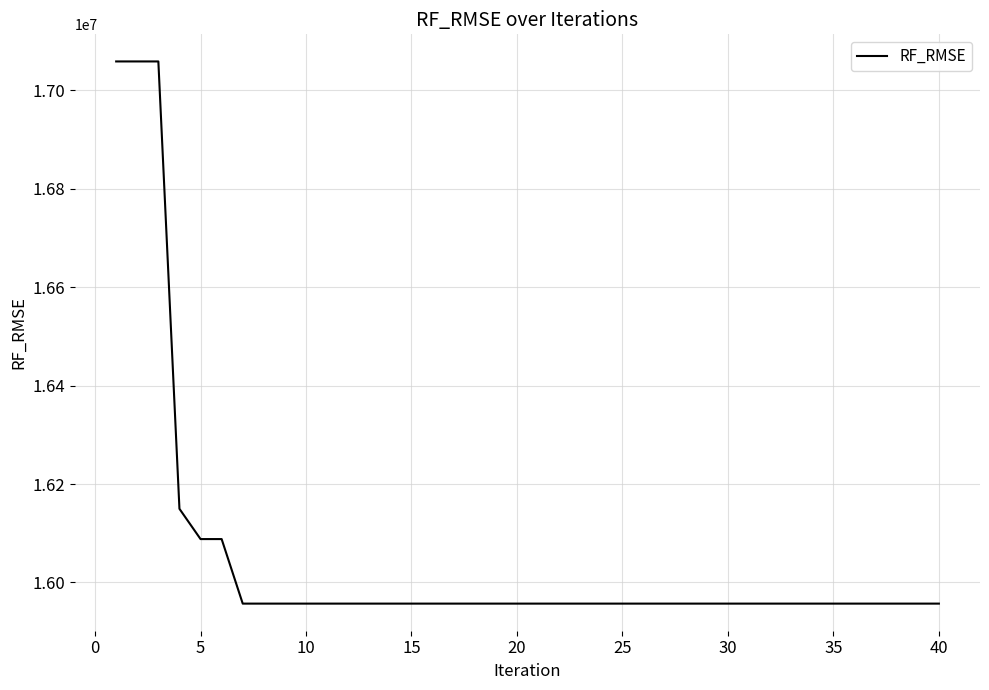

Reading left to right, list all the values displayed in this chart.

17059014.9	17059014.9	17059014.9	16149666.1	16088123.5	16088123.5	15956937.8	15956937.8	15956937.8	15956937.8	15956937.8	15956937.8	15956937.8	15956937.8	15956937.8	15956937.8	15956937.8	15956937.8	15956937.8	15956937.8	15956937.8	15956937.8	15956937.8	15956937.8	15956937.8	15956937.8	15956937.8	15956937.8	15956937.8	15956937.8	15956937.8	15956937.8	15956937.8	15956937.8	15956937.8	15956937.8	15956937.8	15956937.8	15956937.8	15956937.8